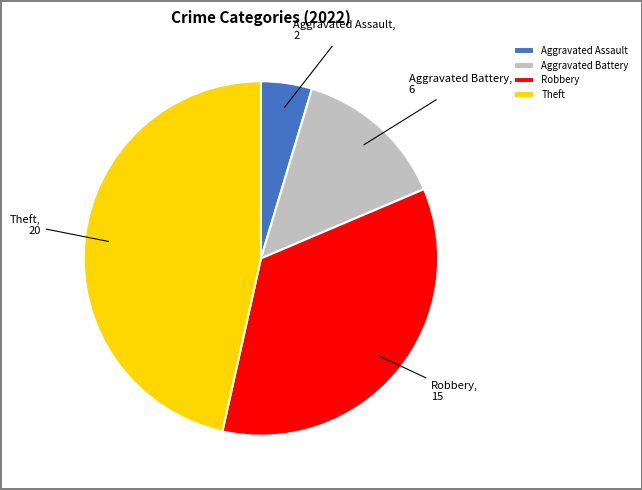

Is the sum of Aggravated Assault and Theft greater than half?

Yes